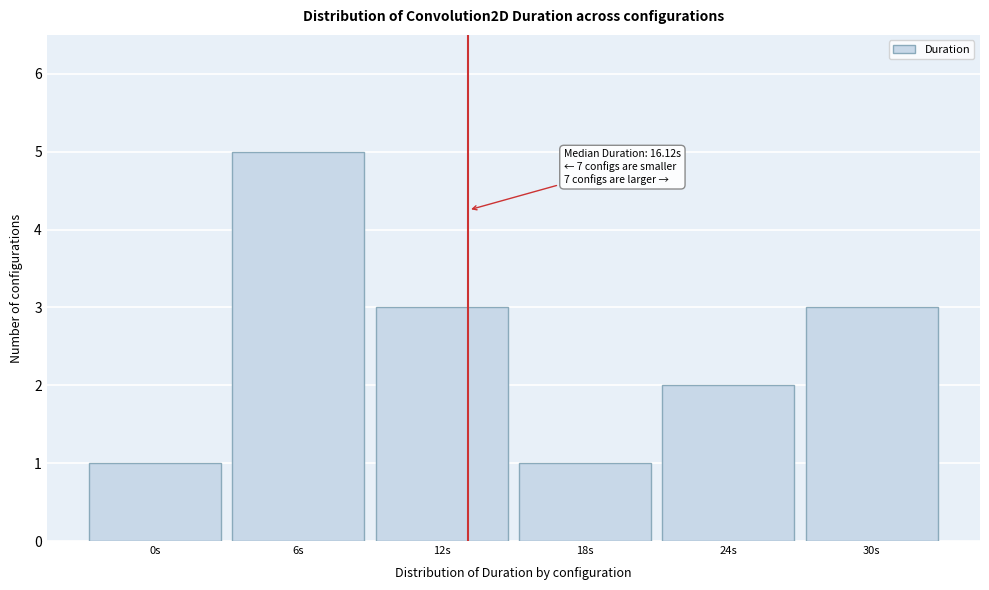

Reading left to right, transcribe all the data shown in this chart.

0s=1	6s=5	12s=3	18s=1	24s=2	30s=3